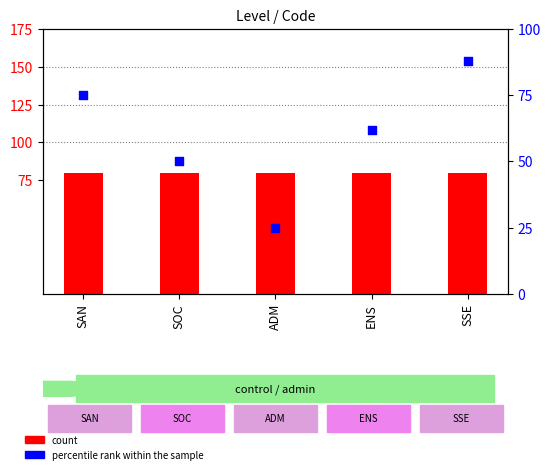

At which category is the sum across all series the highest?

SSE